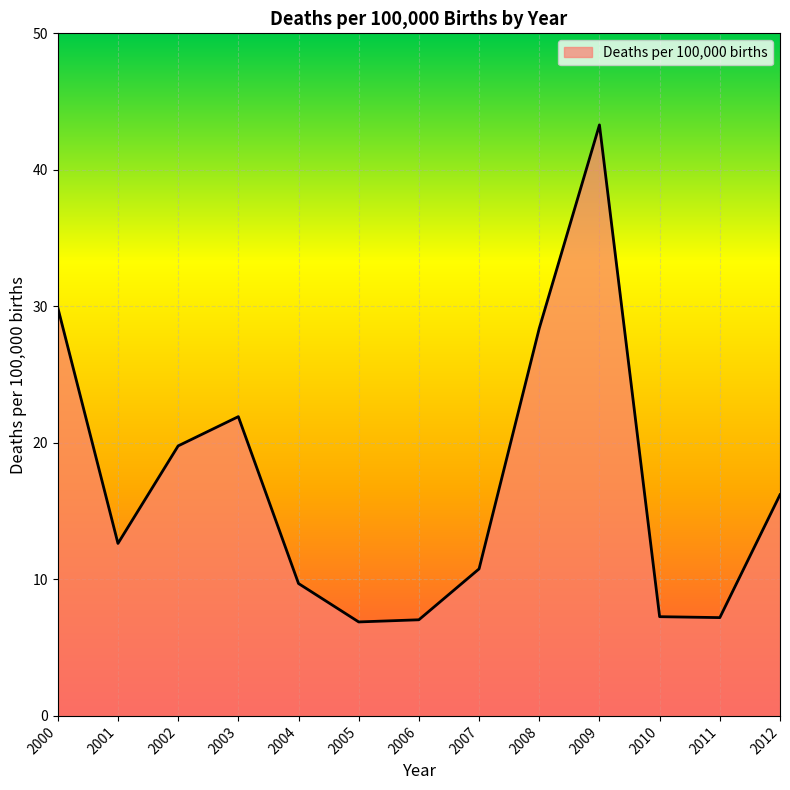

Is it true that the value at 2007 is 4.8?

False